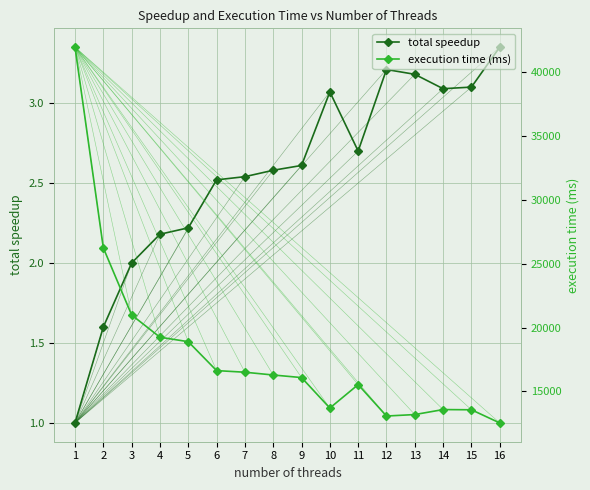

Where is the first local minimum for total speedup?

11